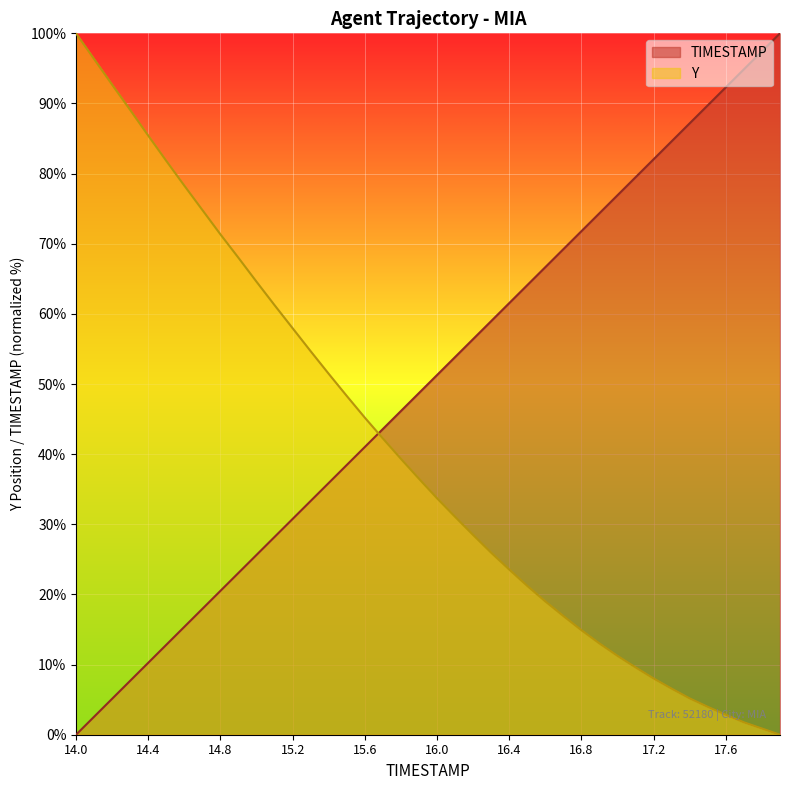

At which category is the sum across all series the highest?

14.0